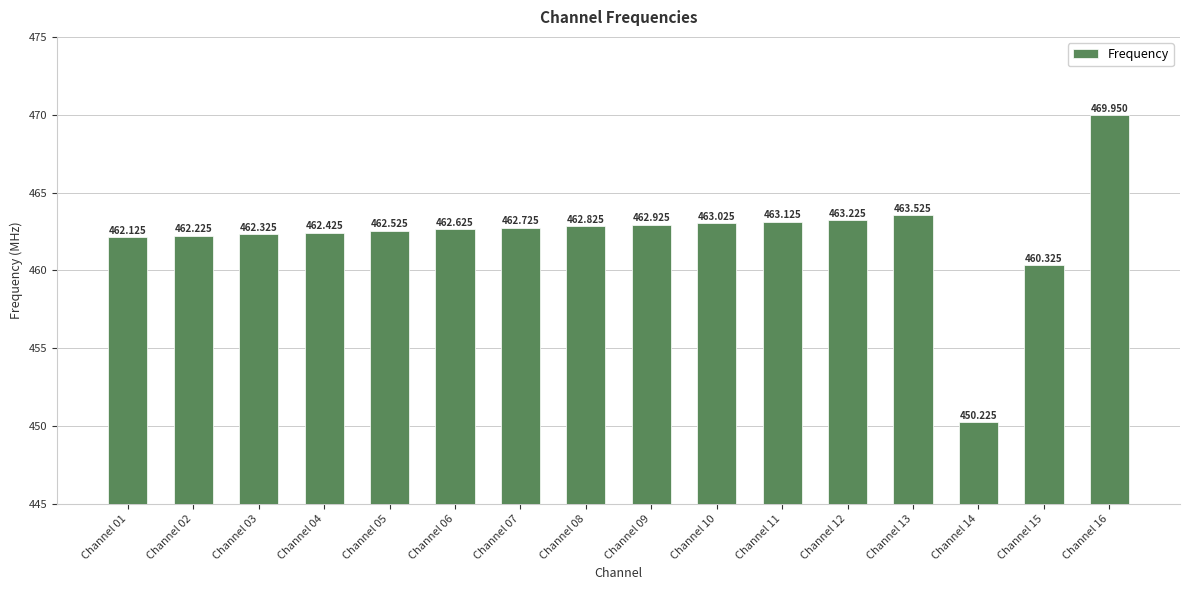

The chart shows a value of 684.6 at Channel 05. True or false?

False